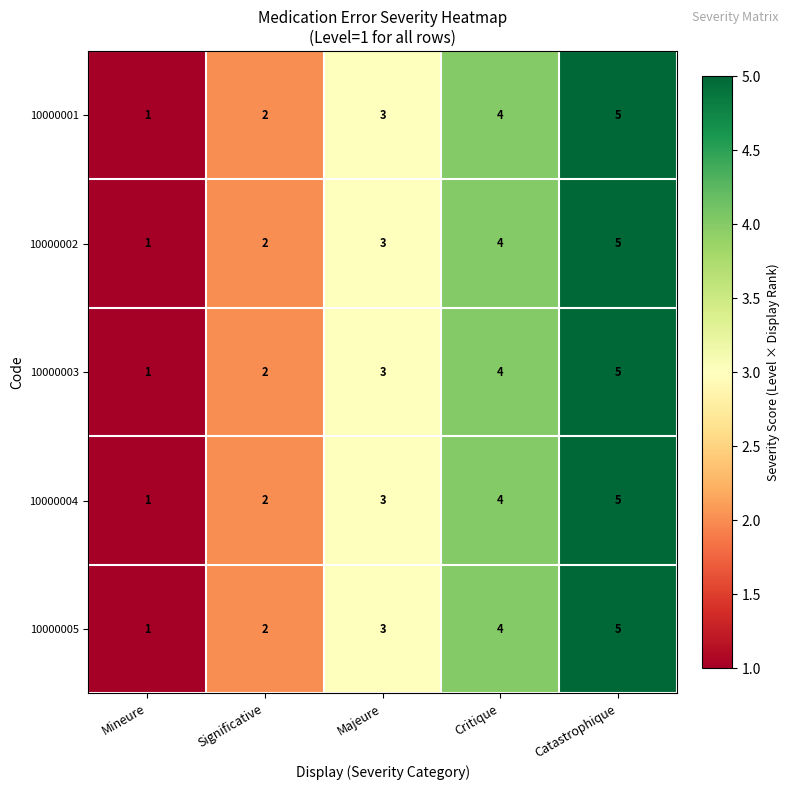

How many distinct data groups are displayed?

5